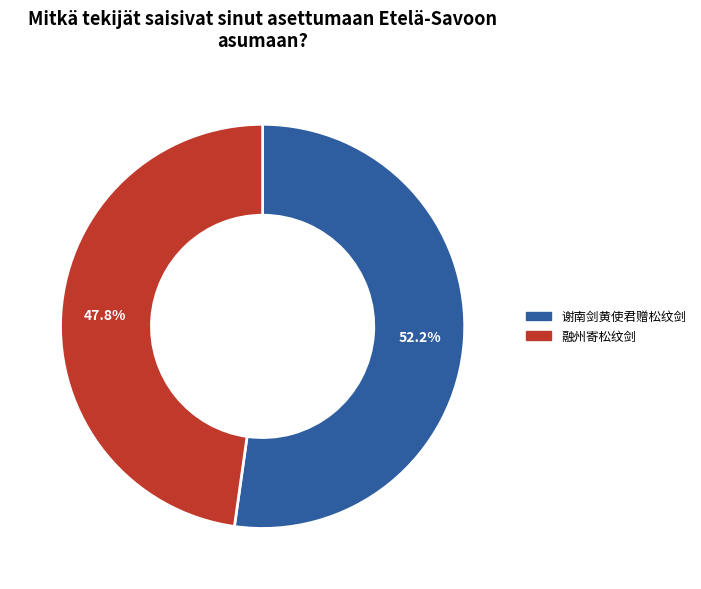

Is there any slice that represents more than half of the pie?

Yes